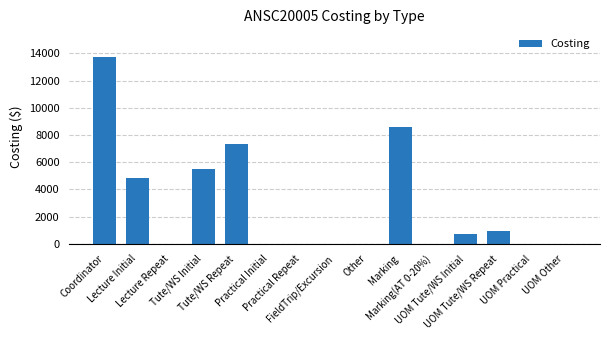

Are the bars horizontal?

No